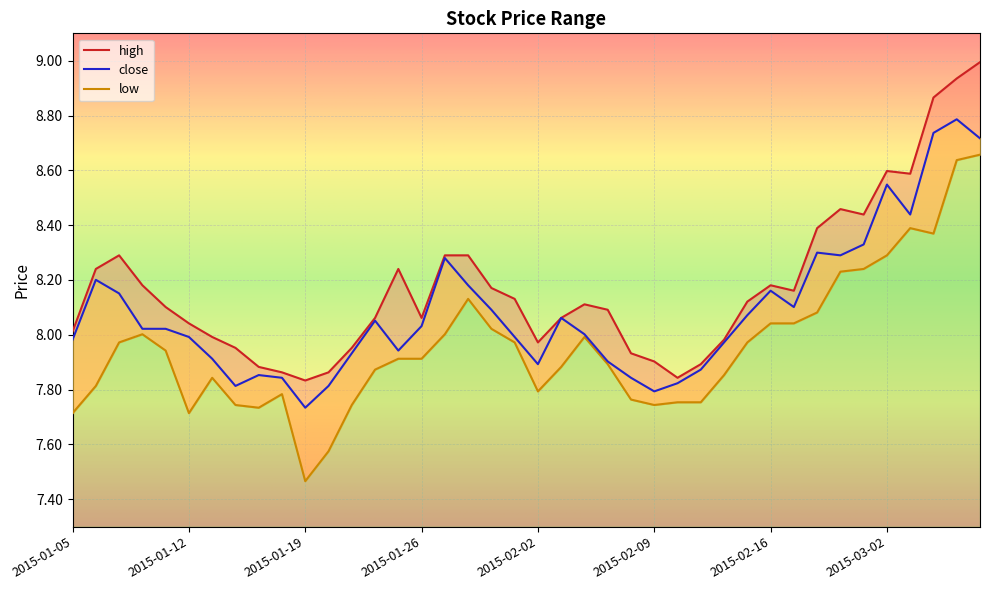

Reading right to left, transcribe all the data shown in this chart.

close: 8.7	8.8	8.7	8.4	8.5	8.3	8.3	8.3	8.1	8.2	8.1	8.0	7.9	7.8	7.8	7.8	7.9	8.0	8.1	7.9	8.0	8.1	8.2	8.3	8.0	7.9	8.1	7.9	7.8	7.7	7.8	7.9	7.8	7.9	8.0	8.0	8.0	8.2	8.2	8.0
high: 9.0	8.9	8.9	8.6	8.6	8.4	8.5	8.4	8.2	8.2	8.1	8.0	7.9	7.8	7.9	7.9	8.1	8.1	8.1	8.0	8.1	8.2	8.3	8.3	8.1	8.2	8.1	8.0	7.9	7.8	7.9	7.9	8.0	8.0	8.0	8.1	8.2	8.3	8.2	8.0
low: 8.7	8.6	8.4	8.4	8.3	8.2	8.2	8.1	8.0	8.0	8.0	7.9	7.8	7.8	7.7	7.8	7.9	8.0	7.9	7.8	8.0	8.0	8.1	8.0	7.9	7.9	7.9	7.7	7.6	7.5	7.8	7.7	7.7	7.8	7.7	7.9	8.0	8.0	7.8	7.7